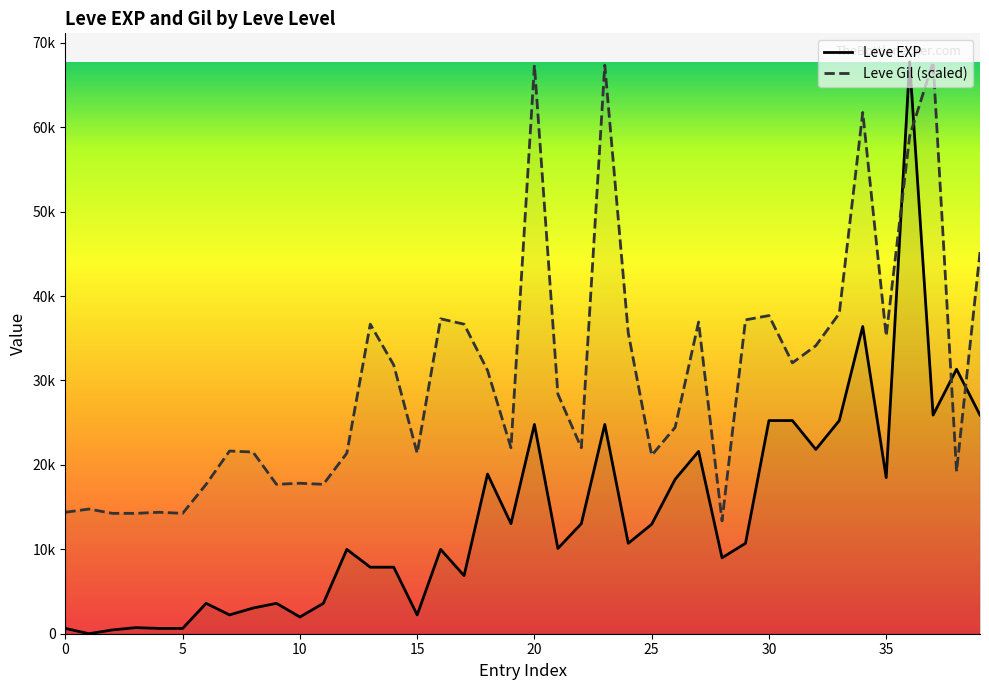

At which category does Leve EXP reach its first local peak?

1